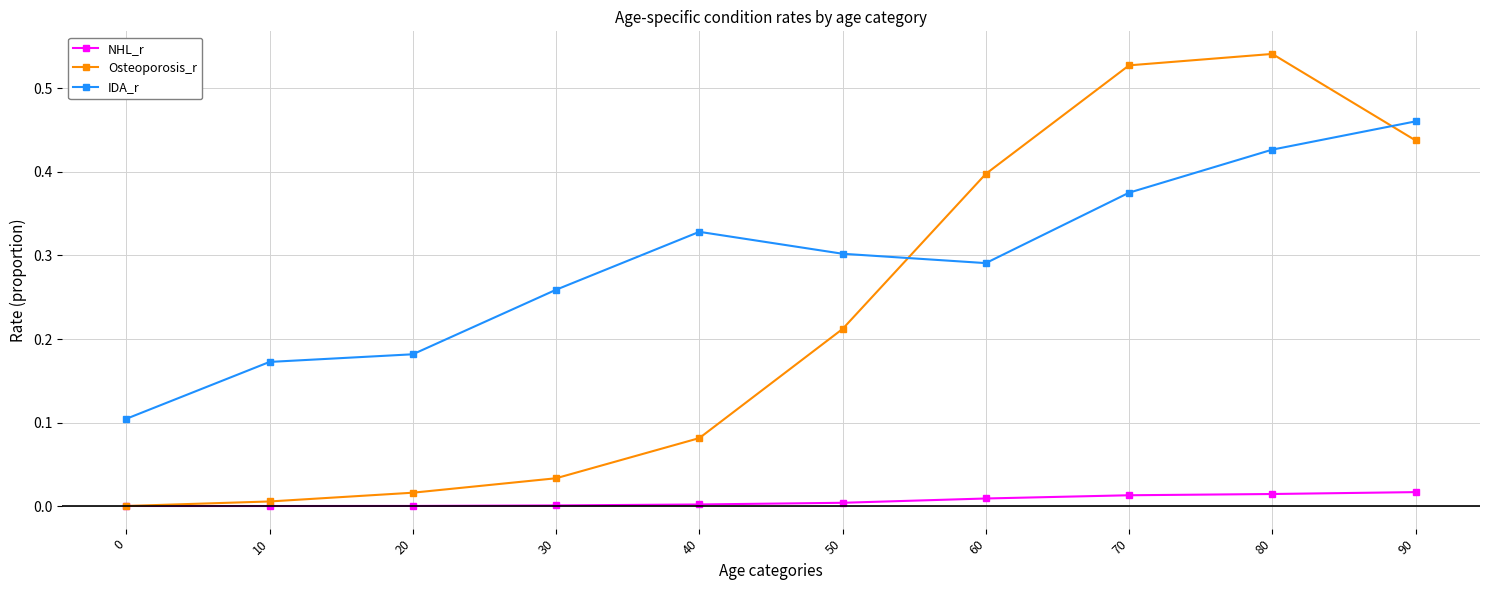

How many lines are shown in the chart?

3